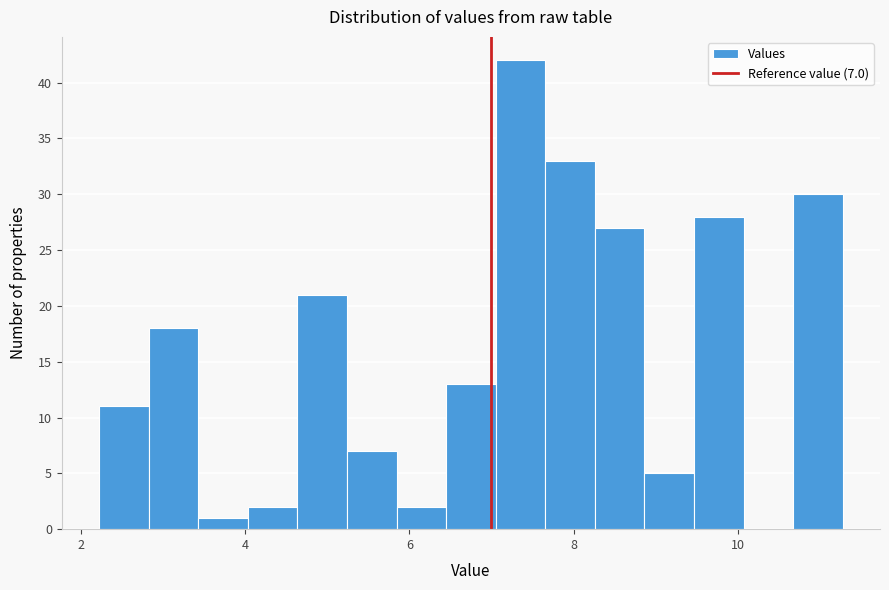

Around what value on the x-axis is the tallest bar? Give the approximate position of its centre, as read against the axis.

7.4